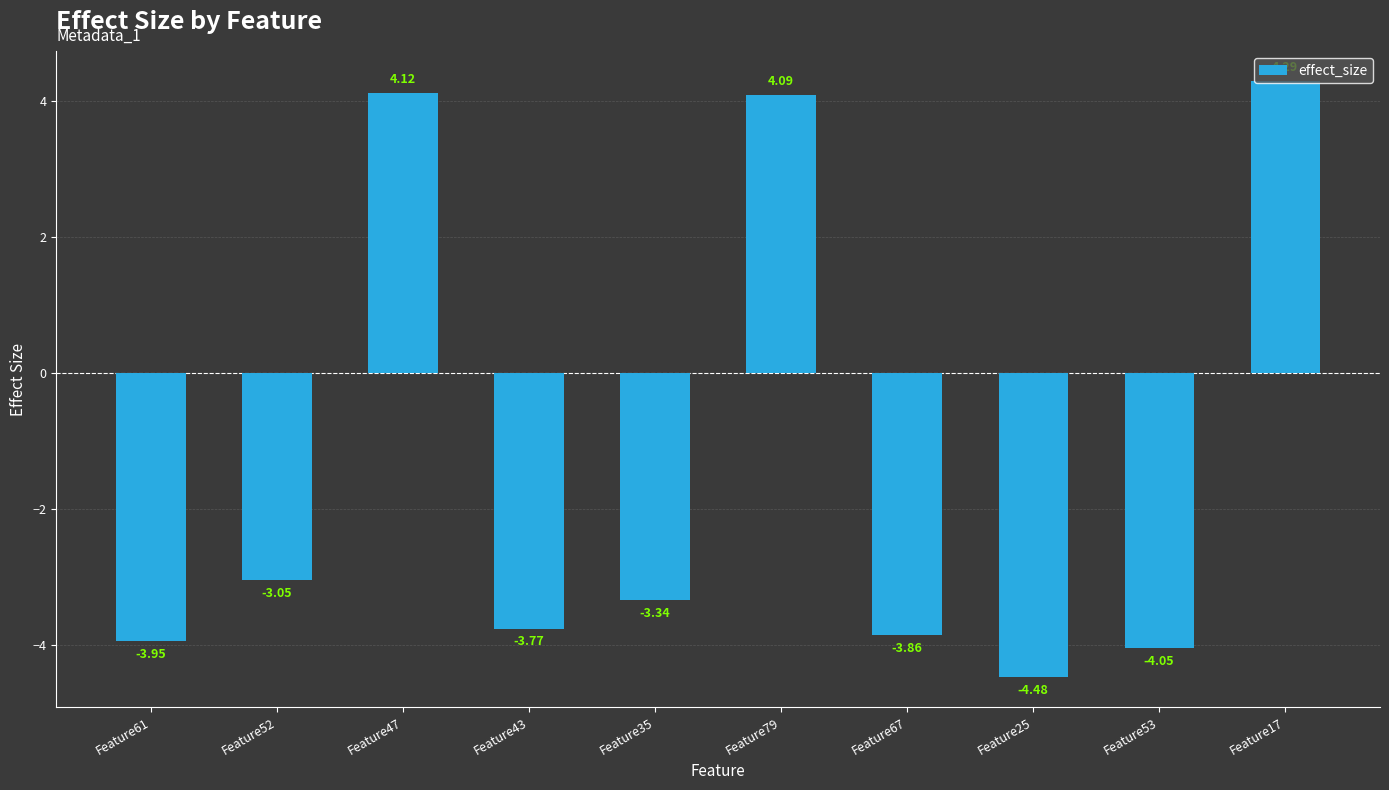

True or false: the data shows 7.6 at Feature17.

False